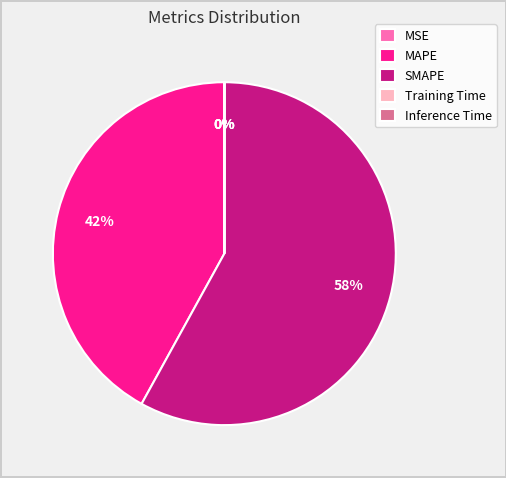

What is the largest slice in the pie chart?

SMAPE